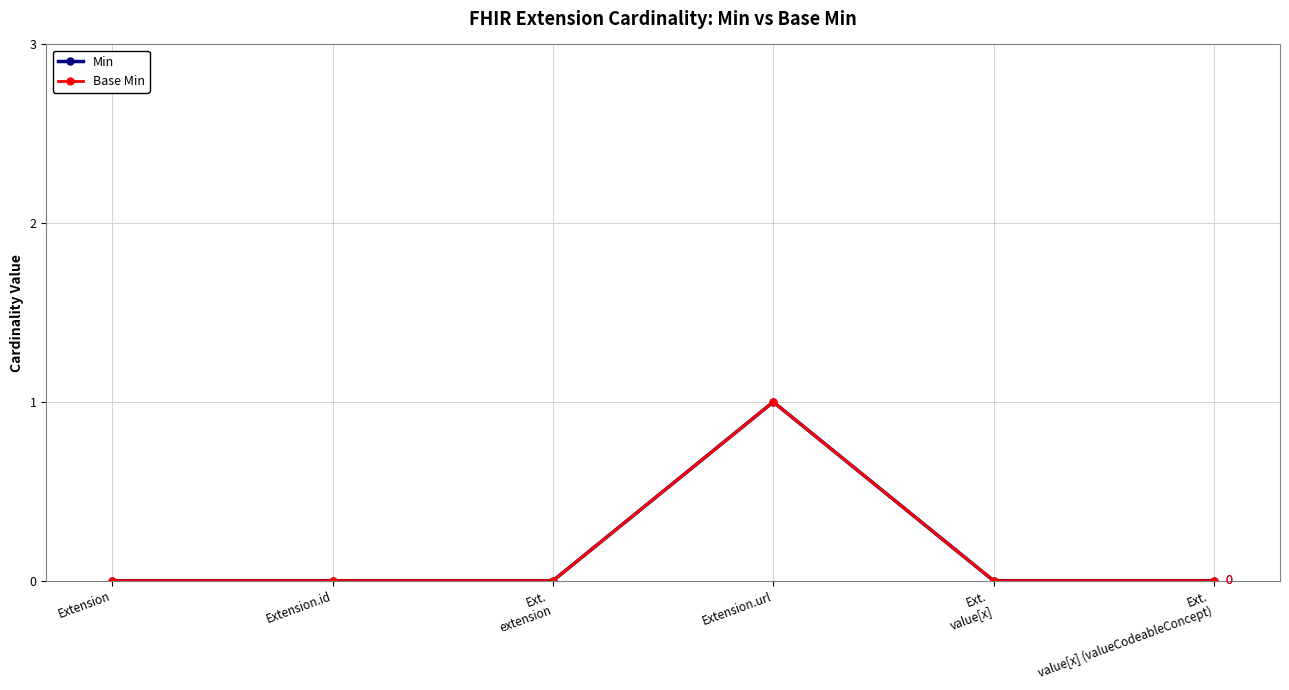

Read the Base Min value at Extension.url.

1